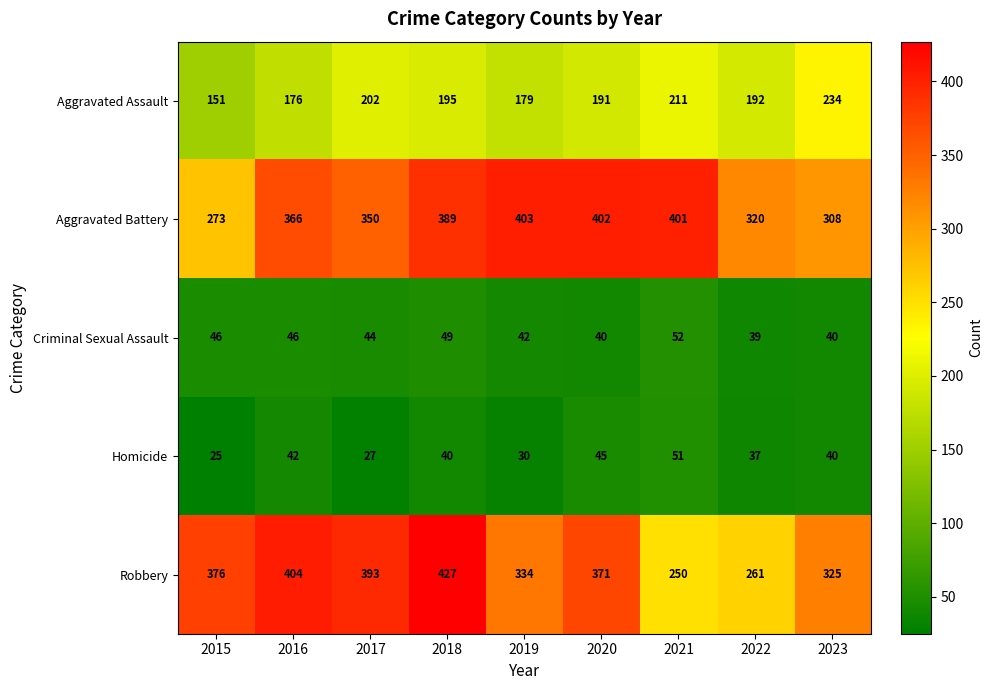

At which label does Homicide first exceed 40?

2016